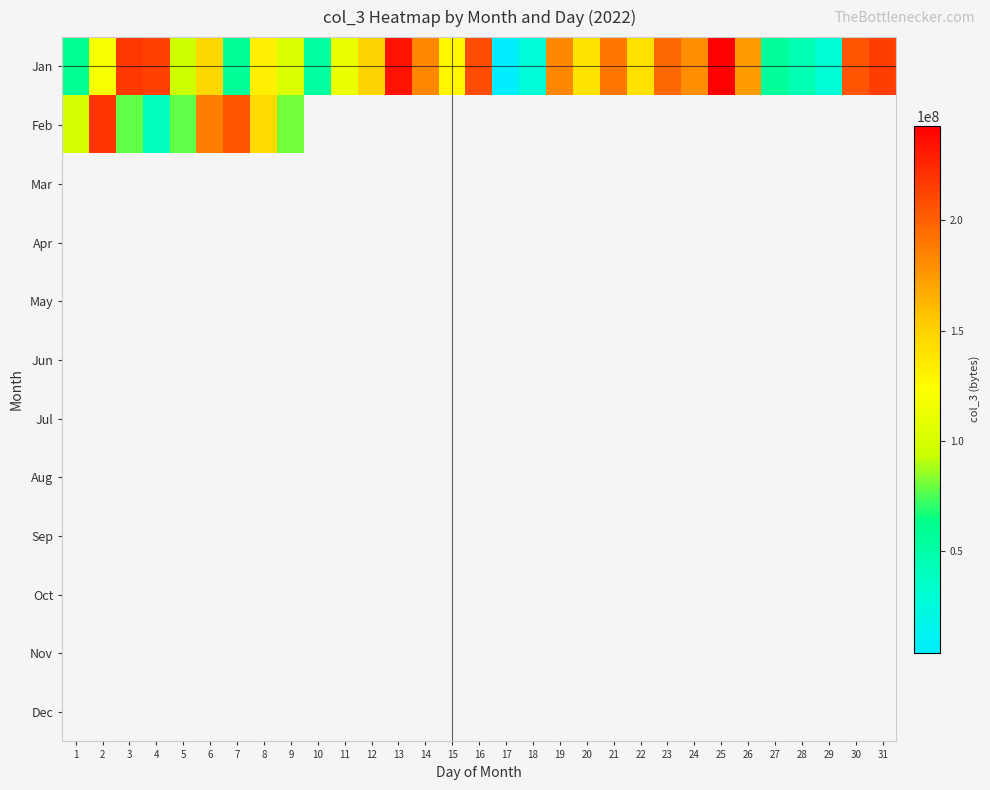

Between 16 and 27, which series saw the biggest shift?

Jan